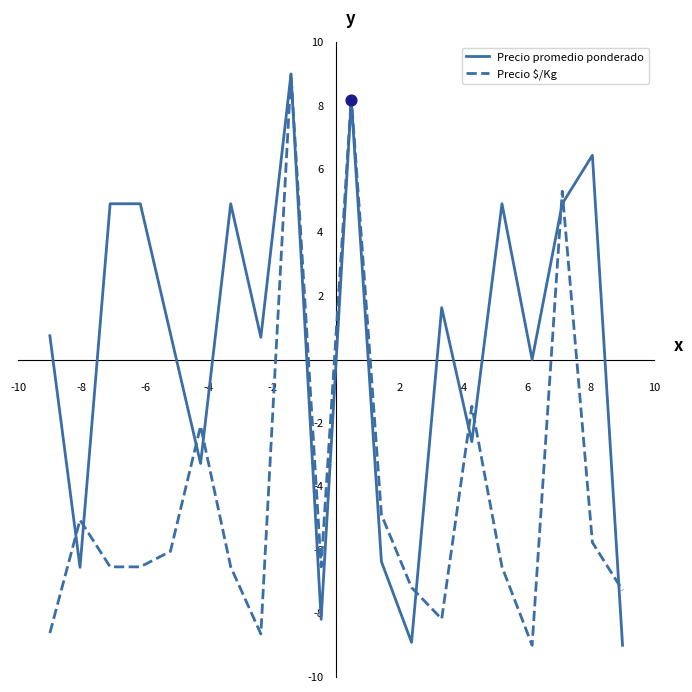

Rank the series by their average value, from lowest to highest.

Precio $/Kg, Precio promedio ponderado